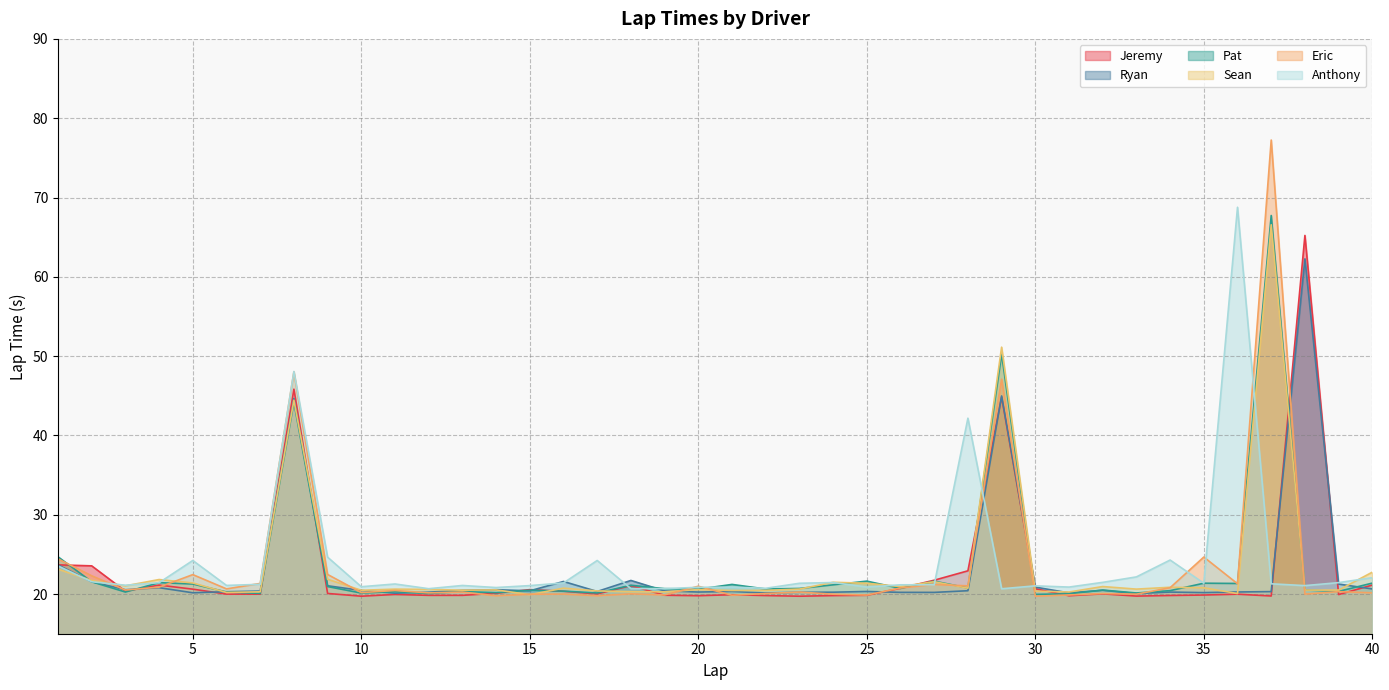

At which category is the sum across all series the highest?

8